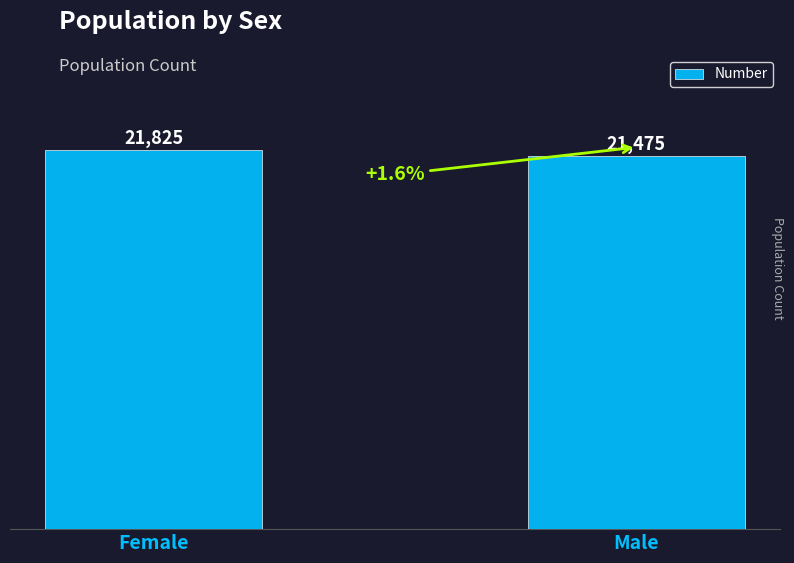

Is it true that the value at Male is 9709?

False